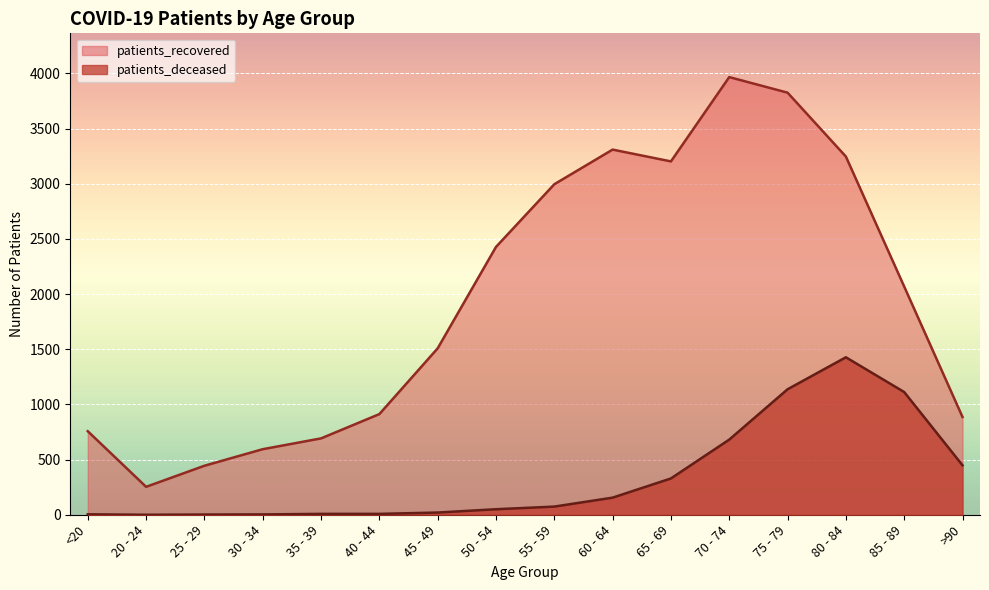

Between 80 - 84 and 20 - 24, which is larger?

80 - 84